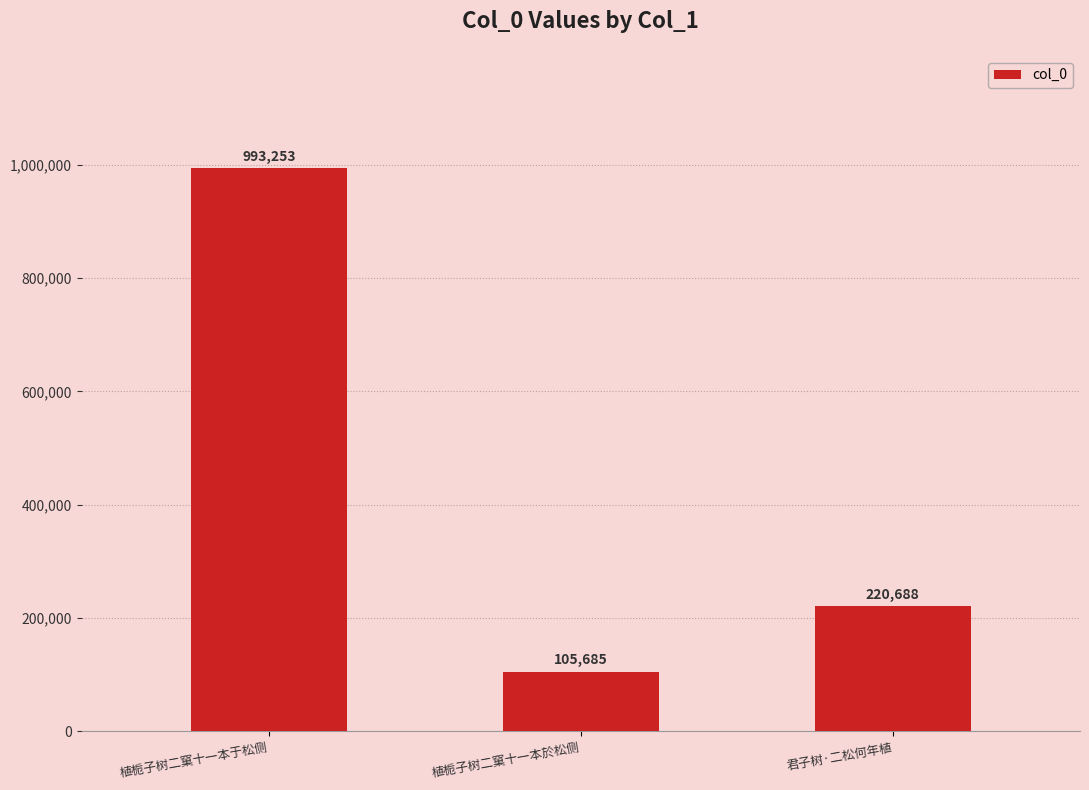

Count the values in the range 105685 to 993253.

3